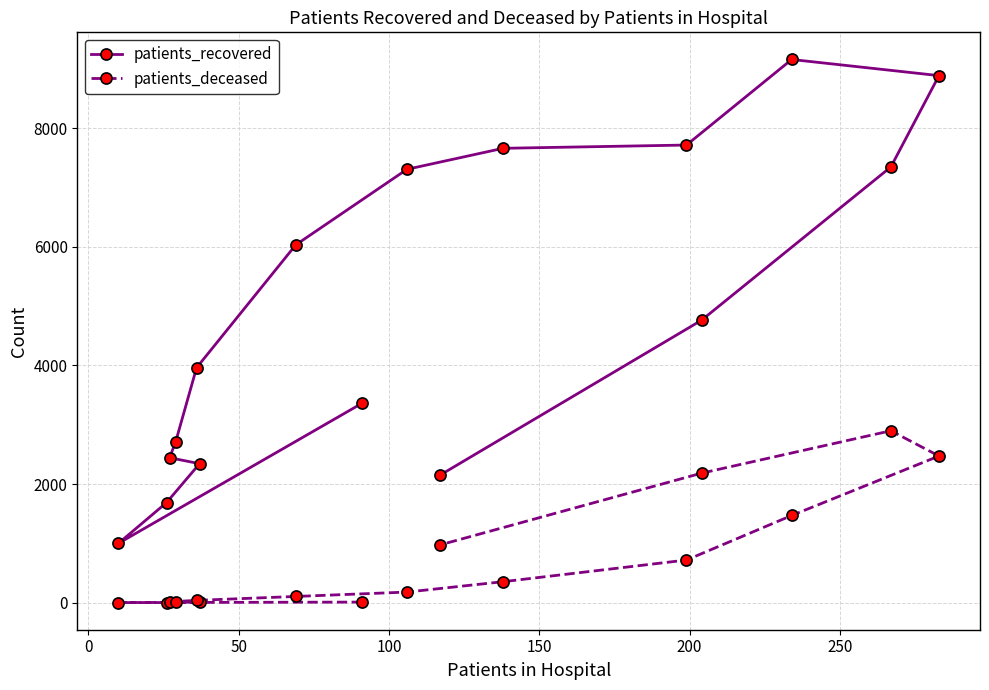

Which series has the largest total across all categories?

patients_recovered